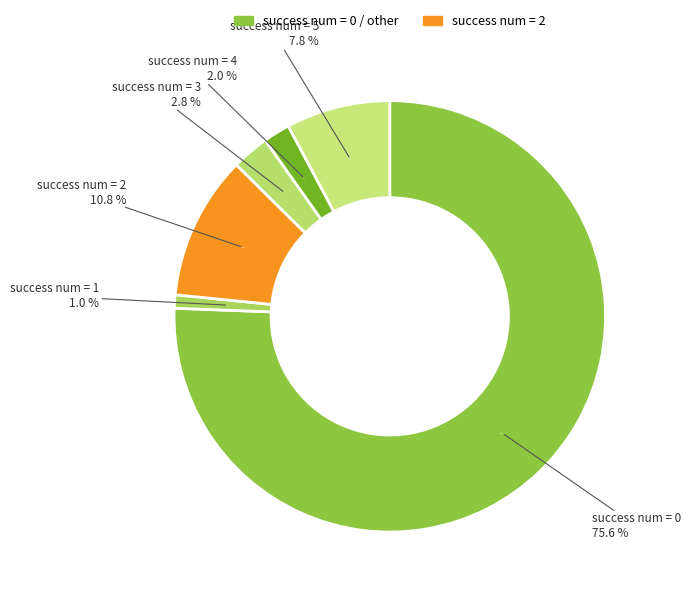

Count the number of slices in the pie.

6